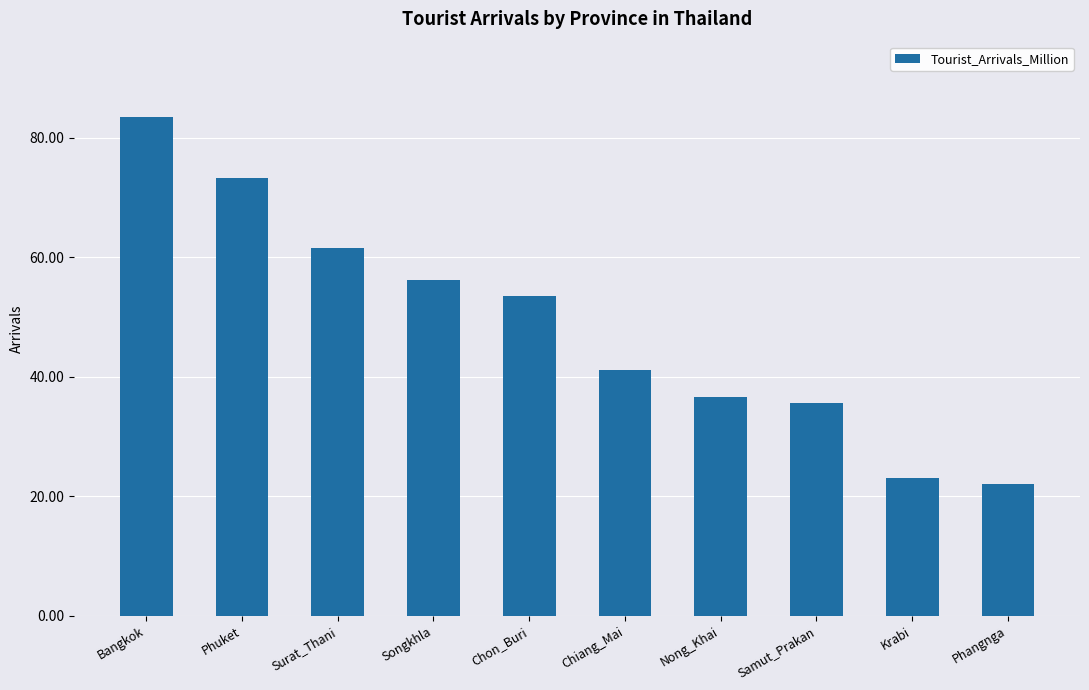

Reading left to right, list all the values displayed in this chart.

Bangkok=83.6	Phuket=73.3	Surat_Thani=61.5	Songkhla=56.3	Chon_Buri=53.5	Chiang_Mai=41.1	Nong_Khai=36.6	Samut_Prakan=35.6	Krabi=23.1	Phangnga=22.1